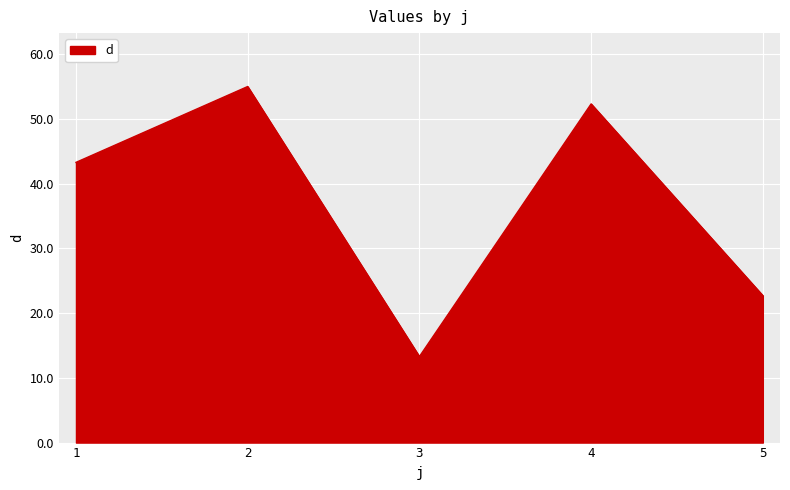

At which category does the data reach its first local peak?

2